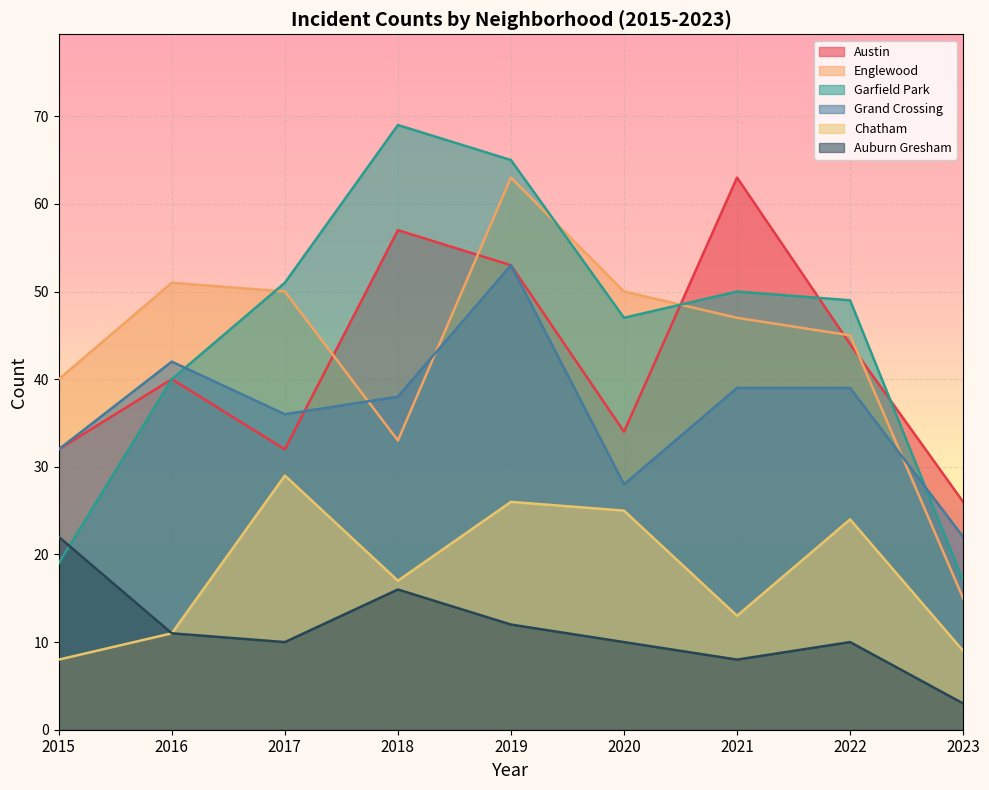

What is the total value across all series at 2017?

208